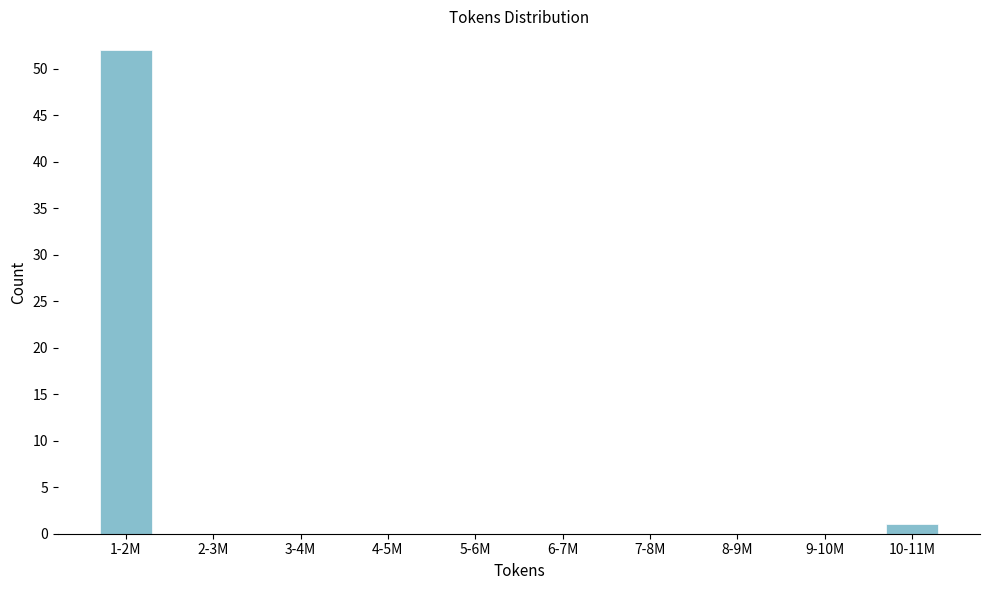

Reading right to left, transcribe all the data shown in this chart.

10-11M=1	9-10M=0	8-9M=0	7-8M=0	6-7M=0	5-6M=0	4-5M=0	3-4M=0	2-3M=0	1-2M=52